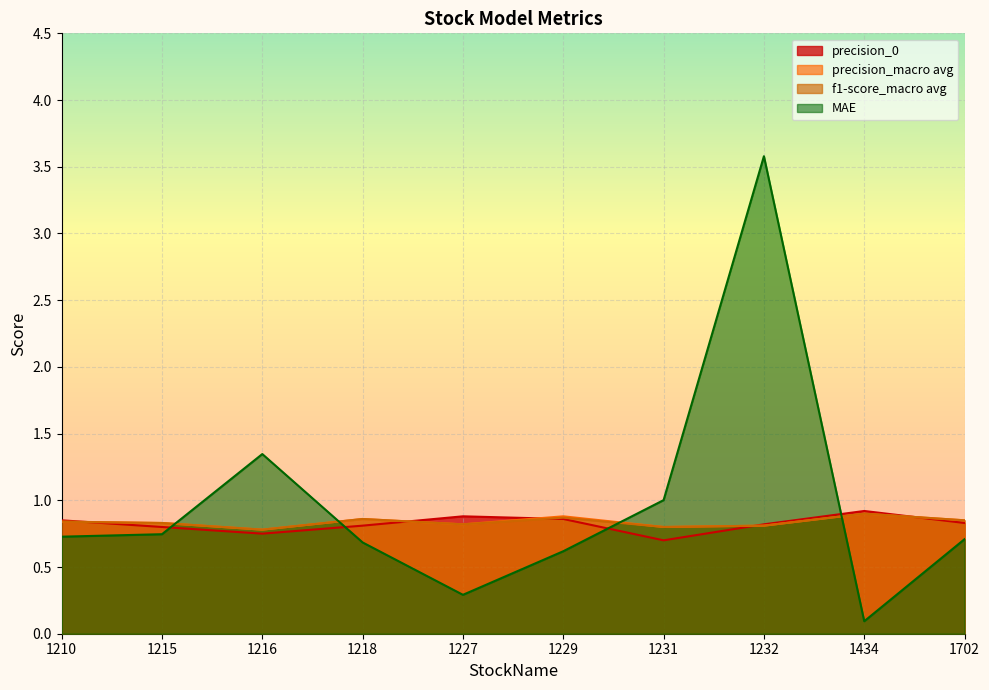

Where is precision_0 nearest to the value 0?

1231